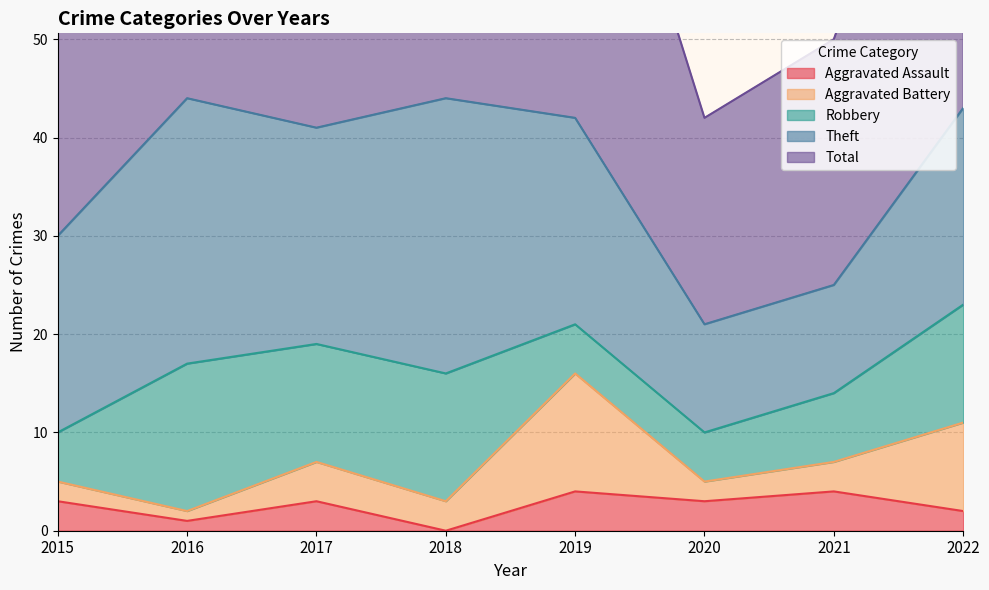

What is the maximum value shown in the chart?

44